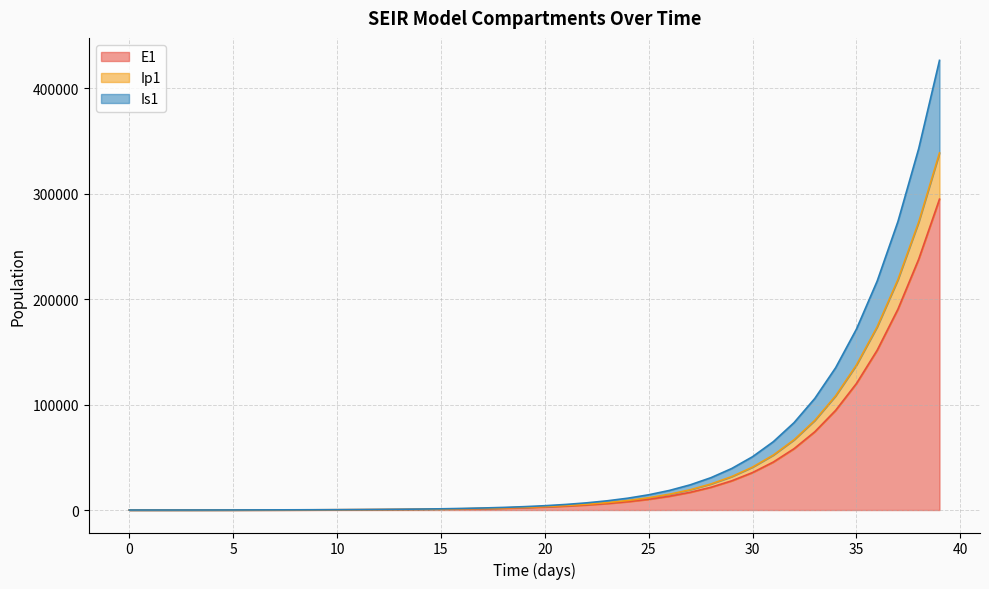

The value of E1 at 0 is -197382.5. True or false?

False